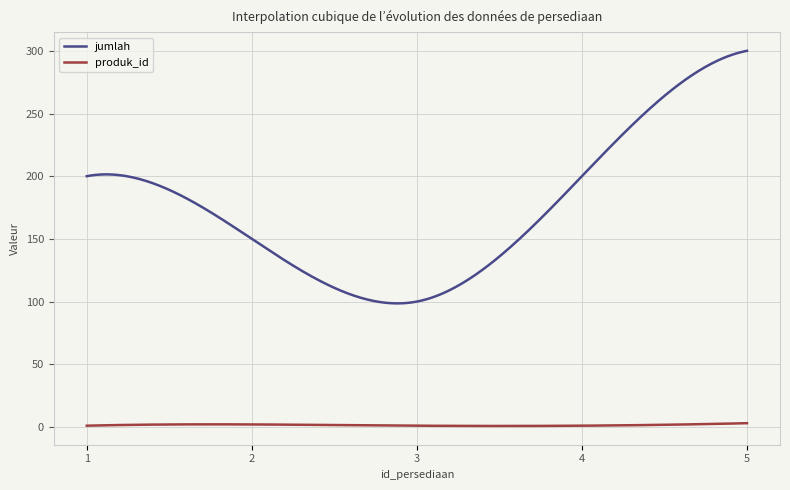

Which series has the largest total across all categories?

jumlah